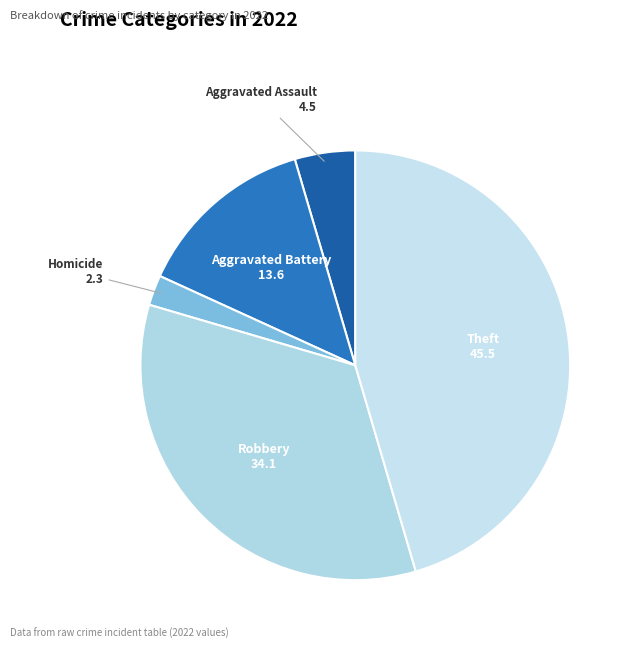

Which slice is the largest?

Theft